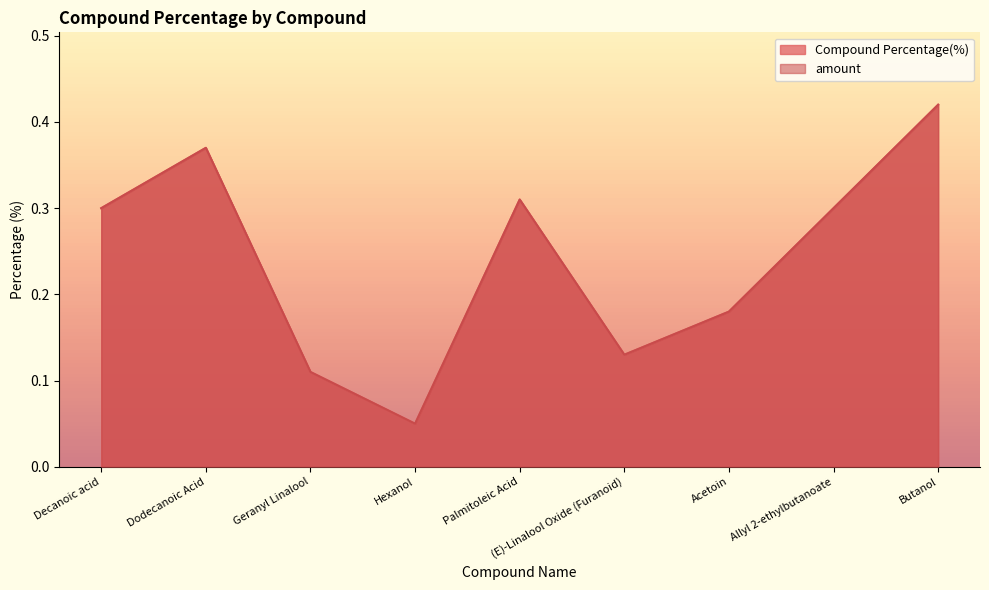

Rank the series at Decanoic acid from highest to lowest value.

amount, Compound Percentage(%)